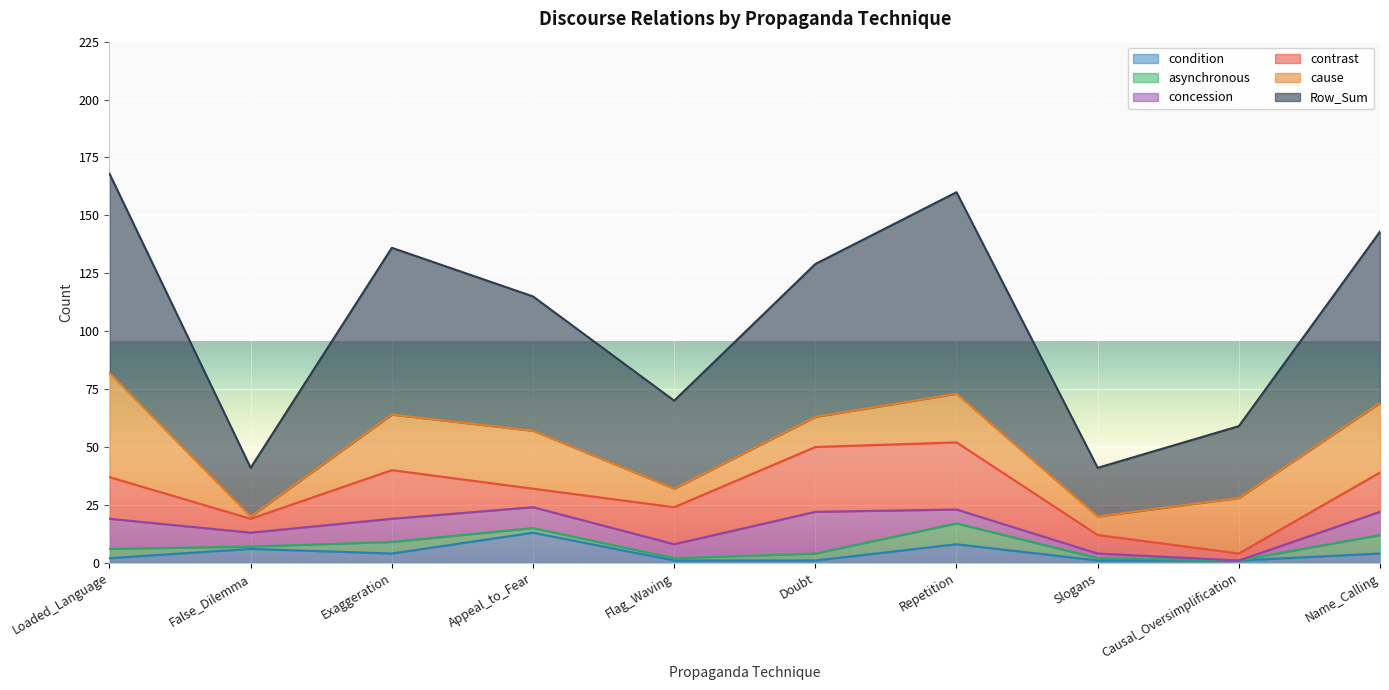

How many intersections are there between cause and contrast?

3